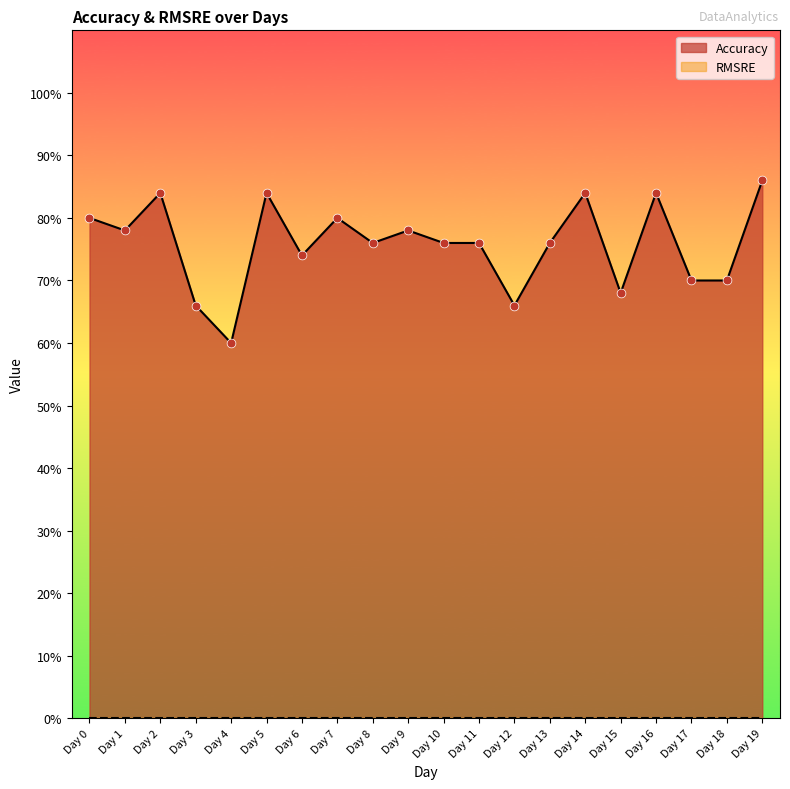

Which has a higher value, Day 1 or Day 14?

Day 14